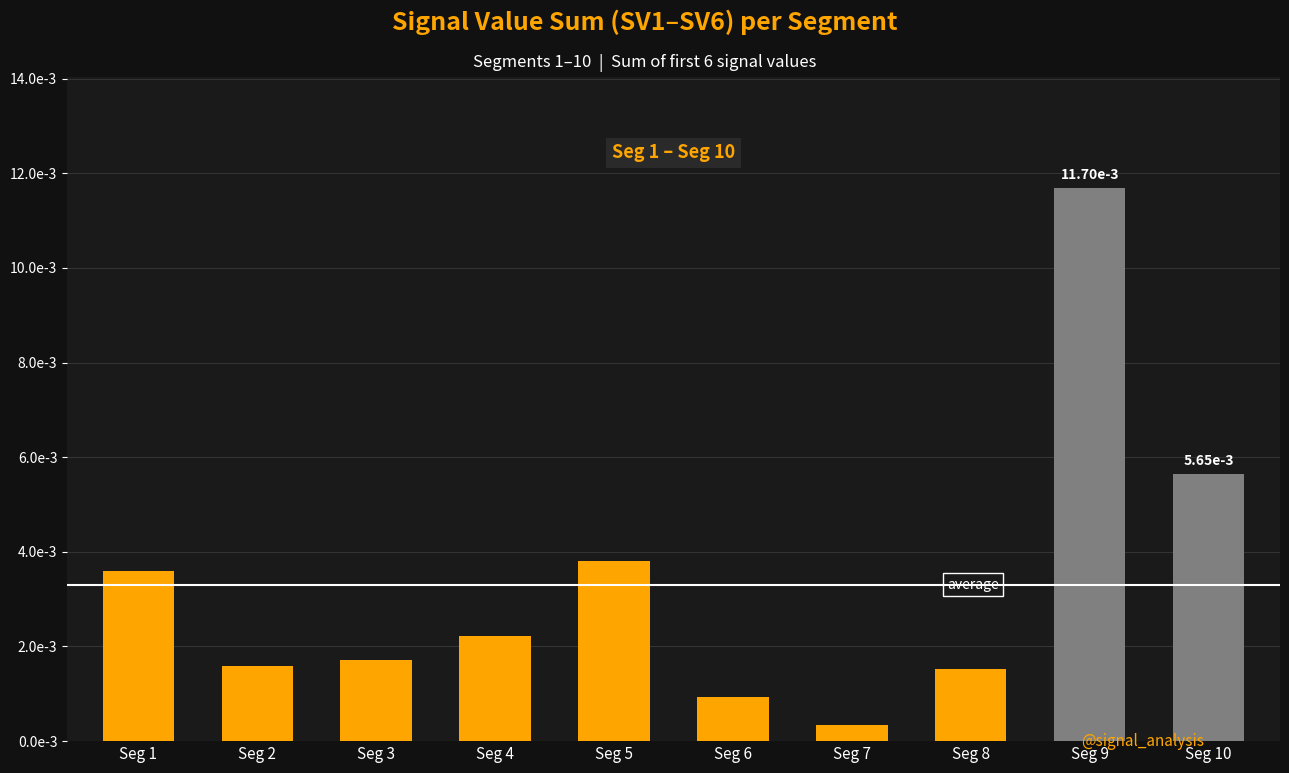

Which category has the highest value across all series?

Seg 9